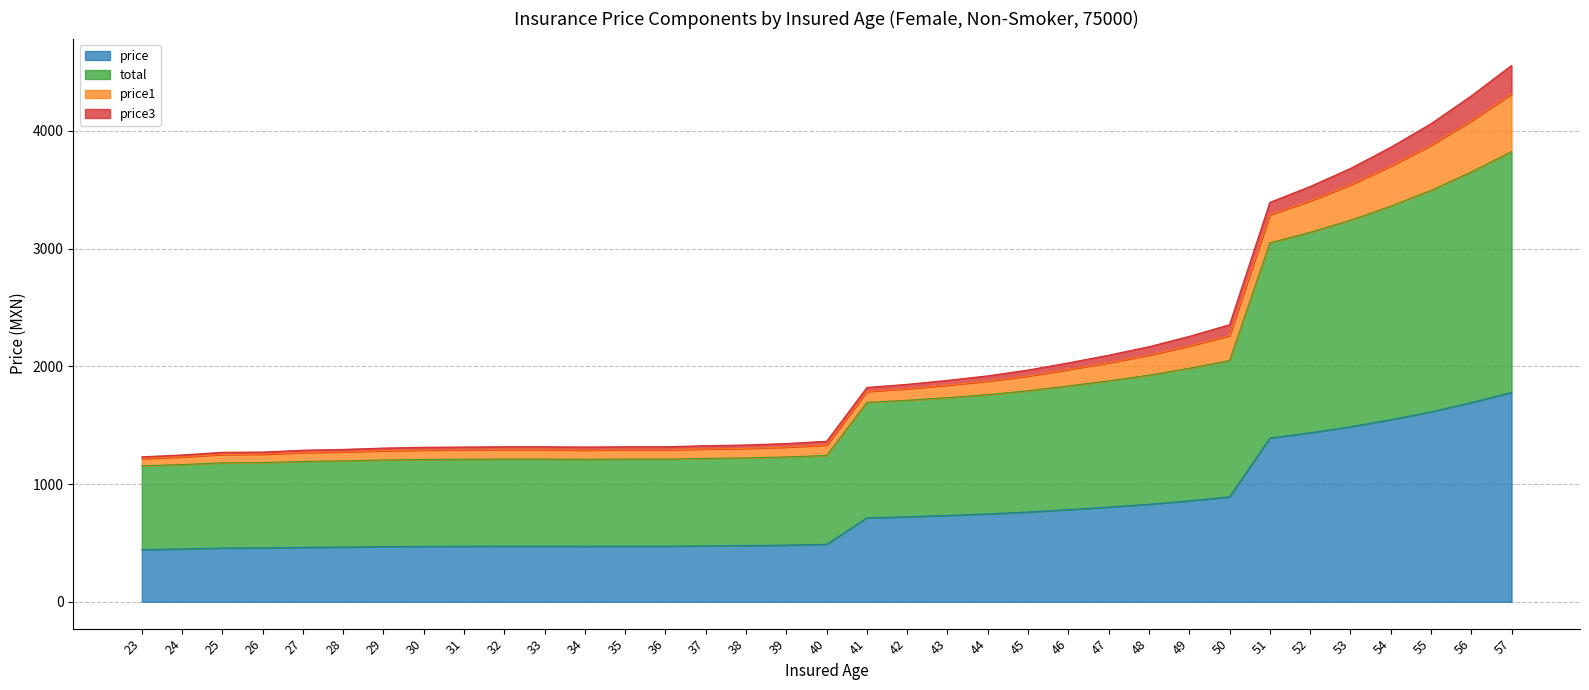

True or false: total and price intersect in this chart.

False